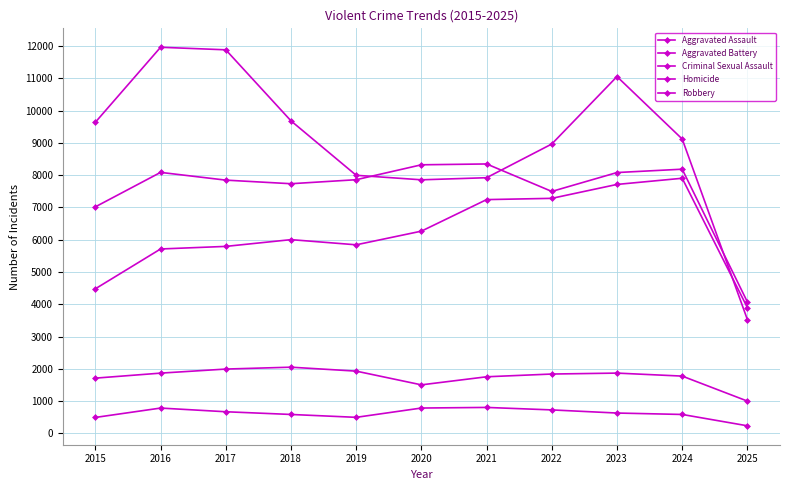

Where does the Aggravated Battery series first go above 7858?

2016